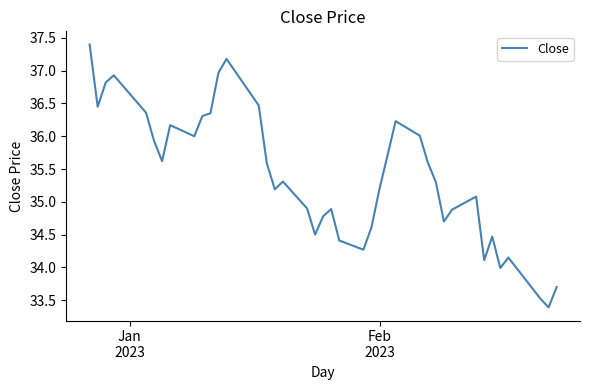

What is the greatest value displayed?

37.4